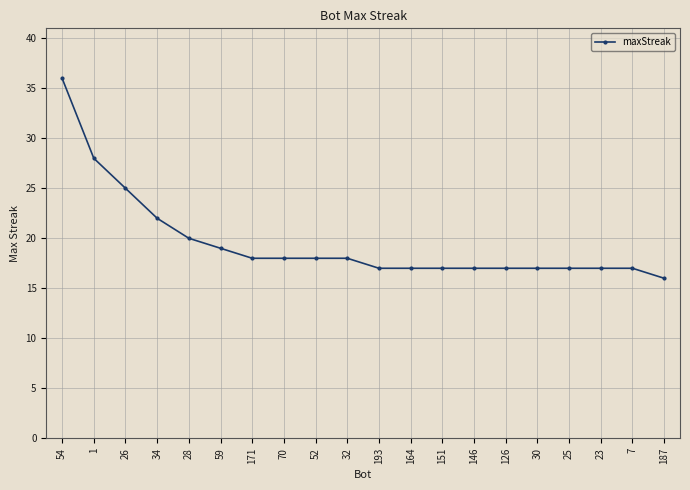

What is the value of the 15th point from the left?

17